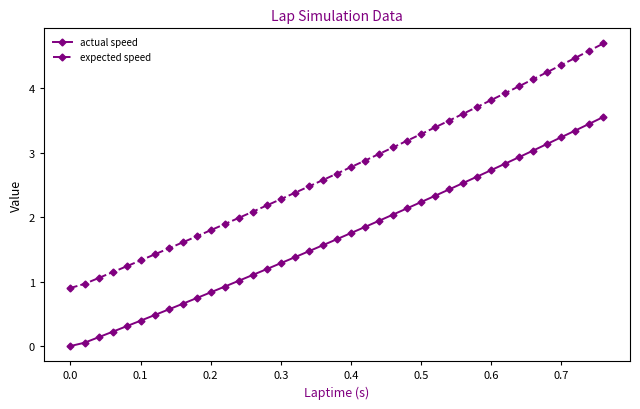

What is the value of the expected speed point at the 5th from the left?

1.2